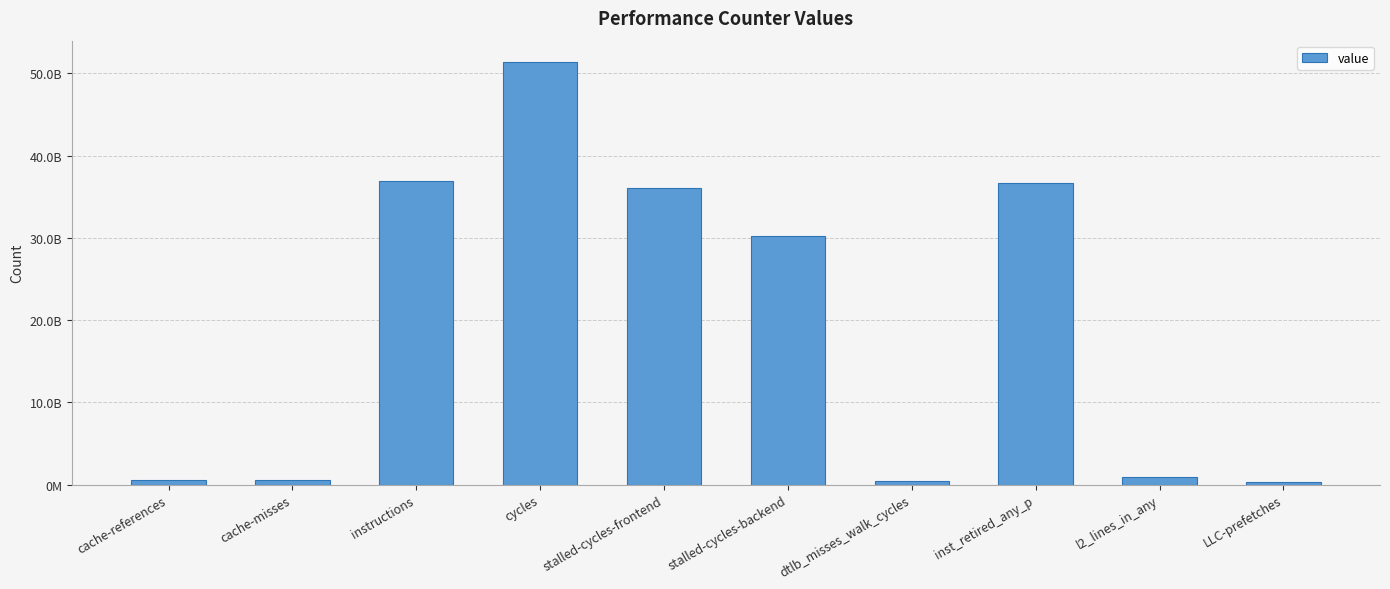

At which category does the chart reach its peak across all series?

cycles